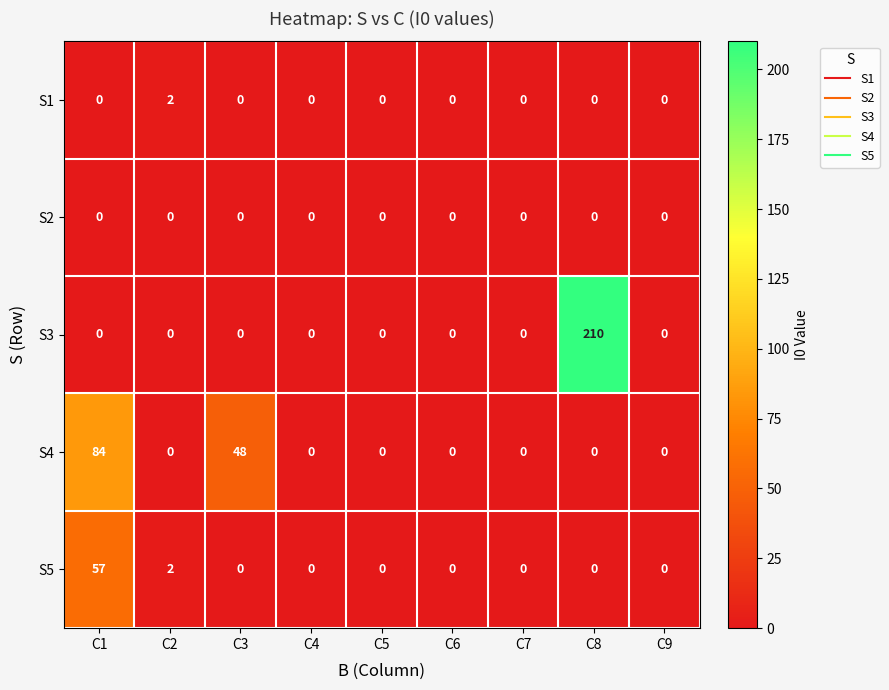

Which series has the widest spread of values?

S3